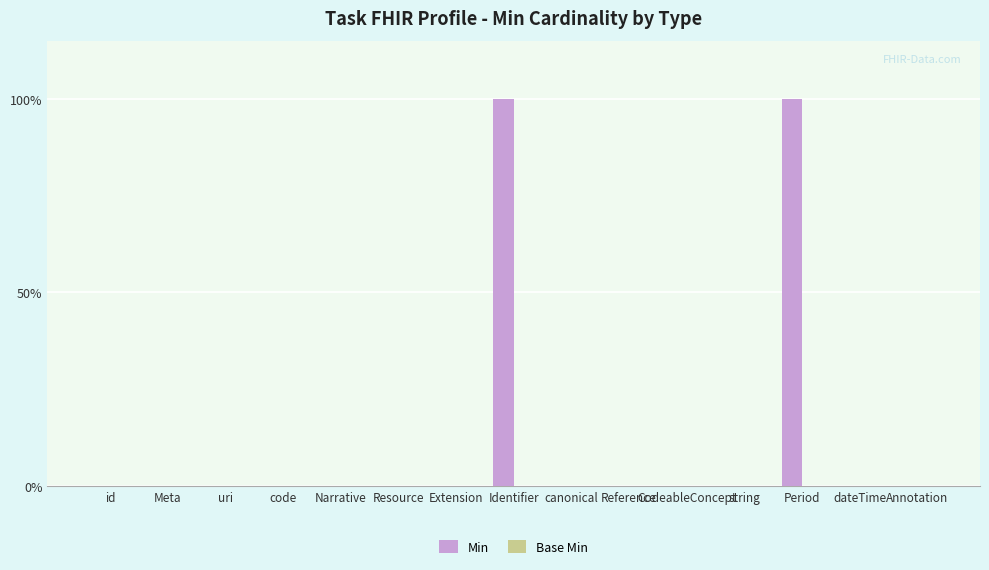

Are the bars horizontal?

No